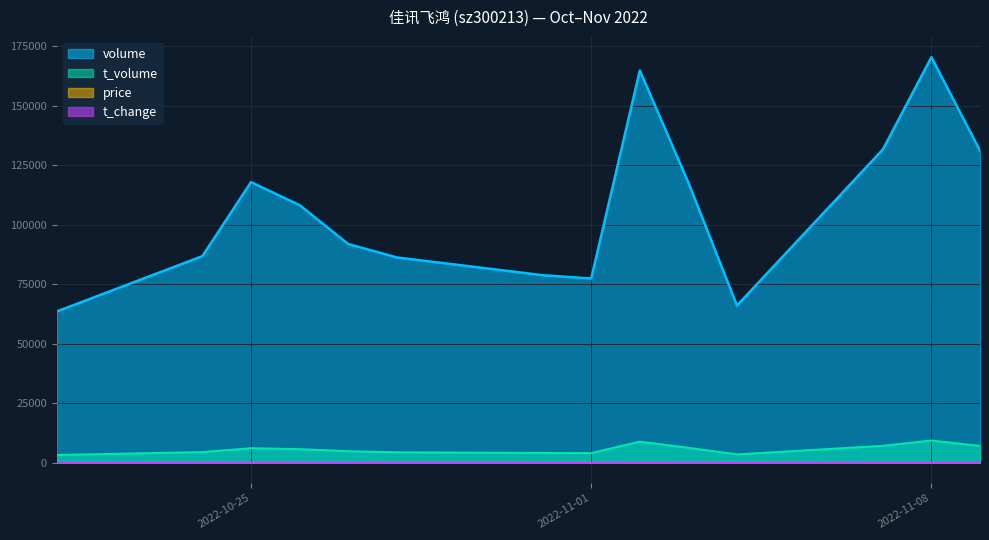

Between 2022-10-27 and 2022-11-09, which series saw the biggest shift?

volume